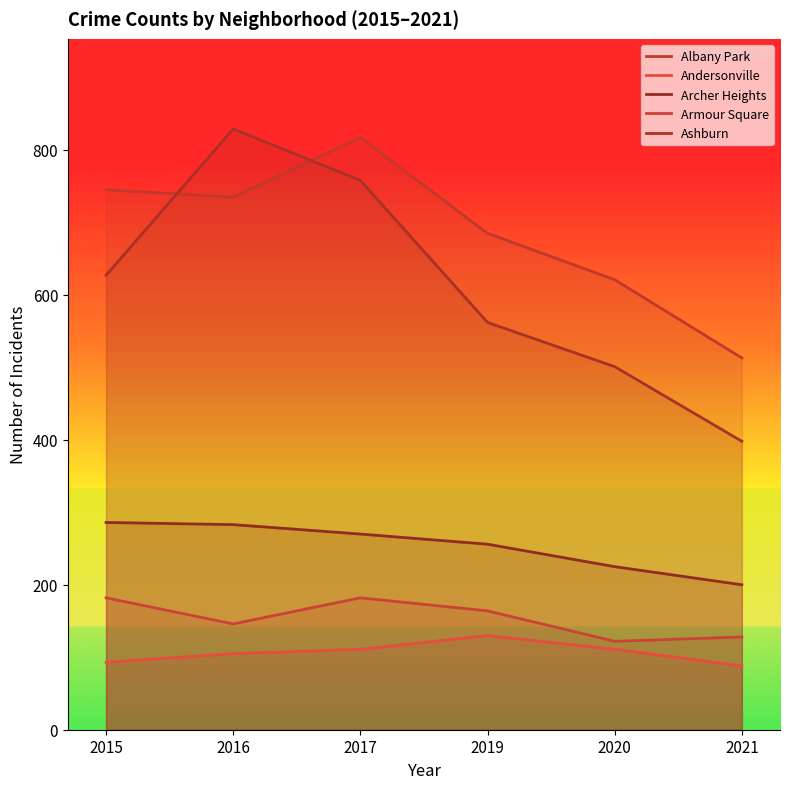

True or false: Ashburn and Andersonville cross at least once.

False